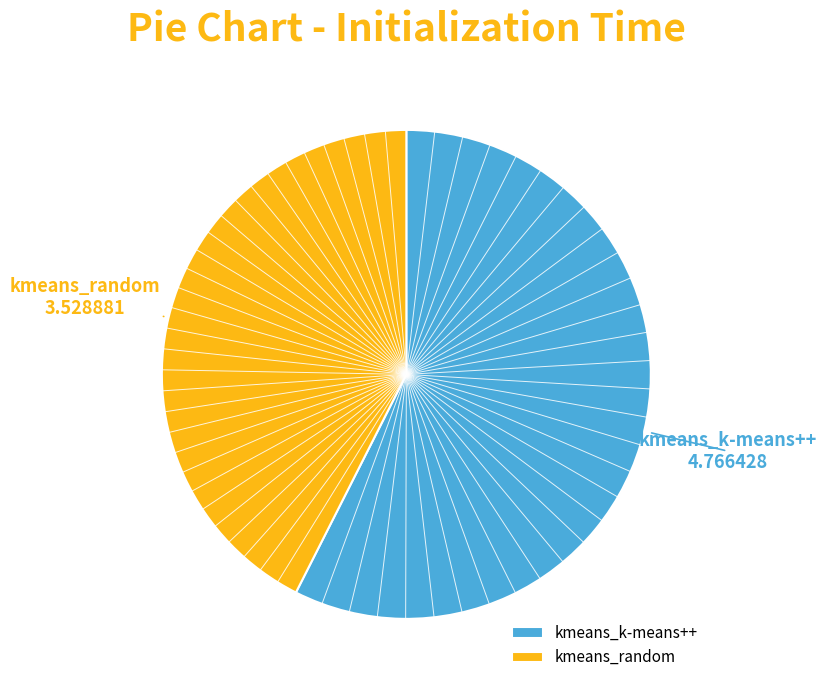

The kmeans_random slice represents 57% of the pie. True or false?

False